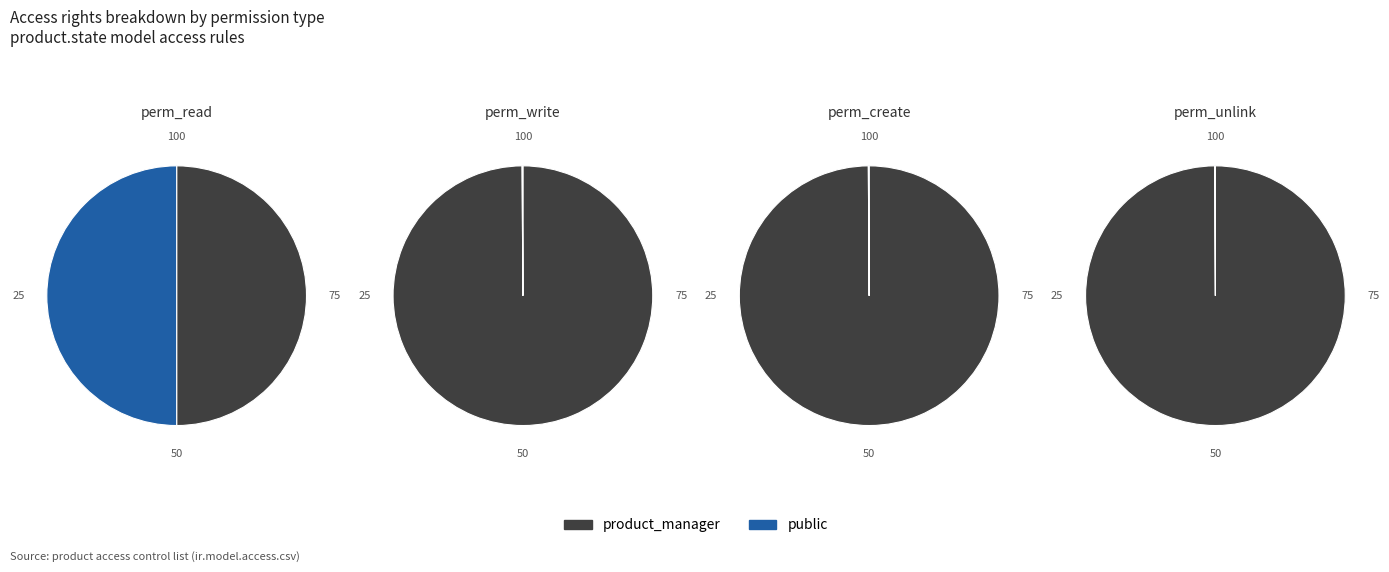

What is the smallest slice in the pie chart?

access_product_state_public